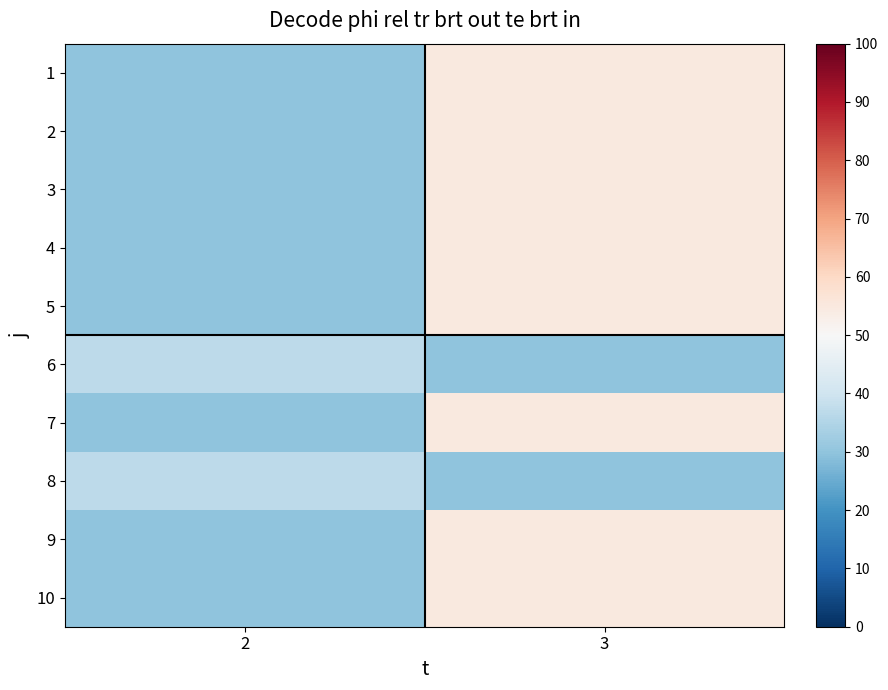

Reading left to right, what are all the values shown in this chart?

1: 2=30	3=55
2: 2=30	3=55
3: 2=30	3=55
4: 2=30	3=55
5: 2=30	3=55
6: 2=37	3=30
7: 2=30	3=55
8: 2=37	3=30
9: 2=30	3=55
10: 2=30	3=55